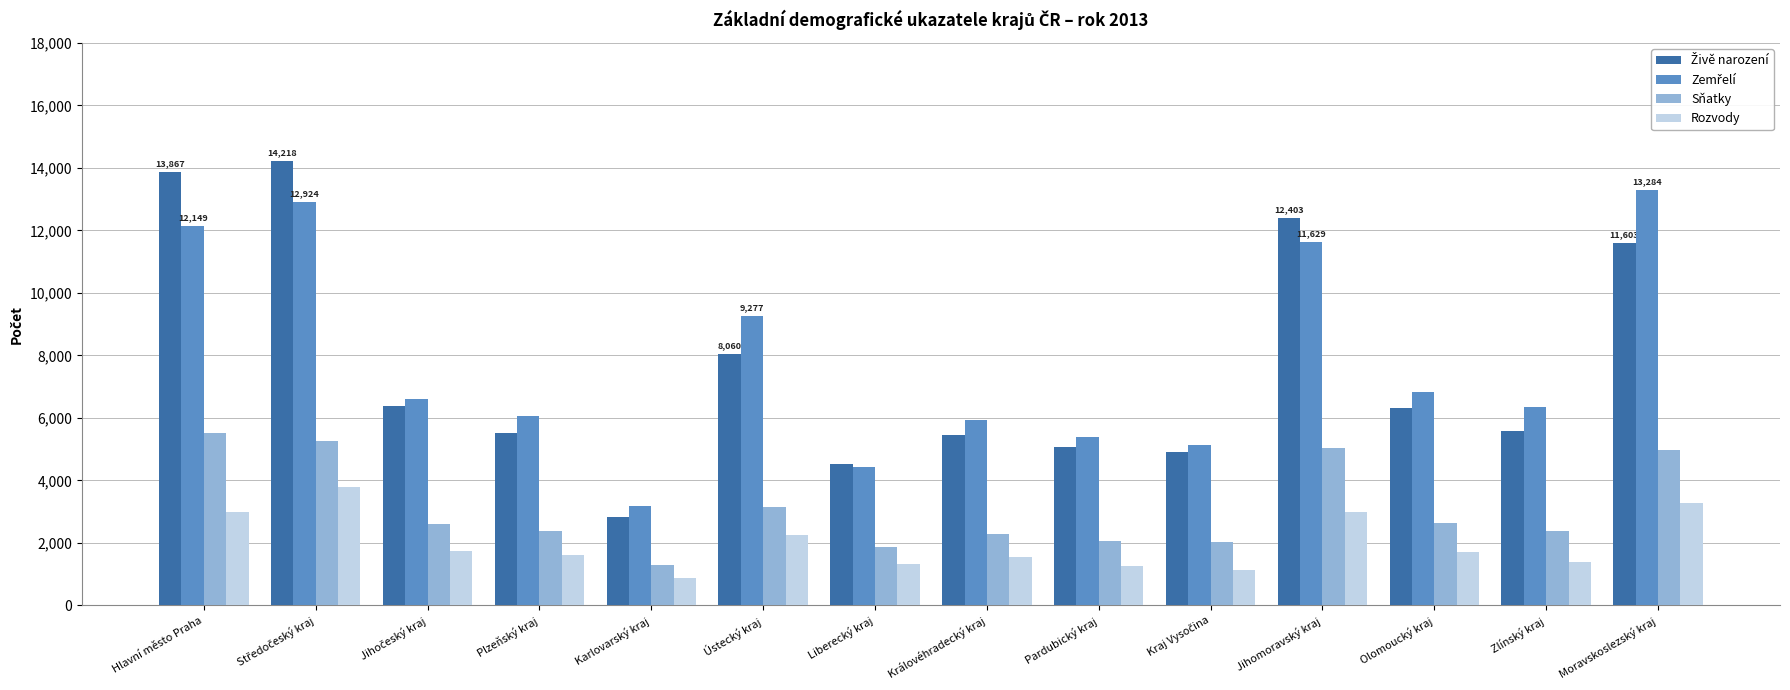

The Rozvody series shows 1381 at Zlínský kraj. True or false?

True